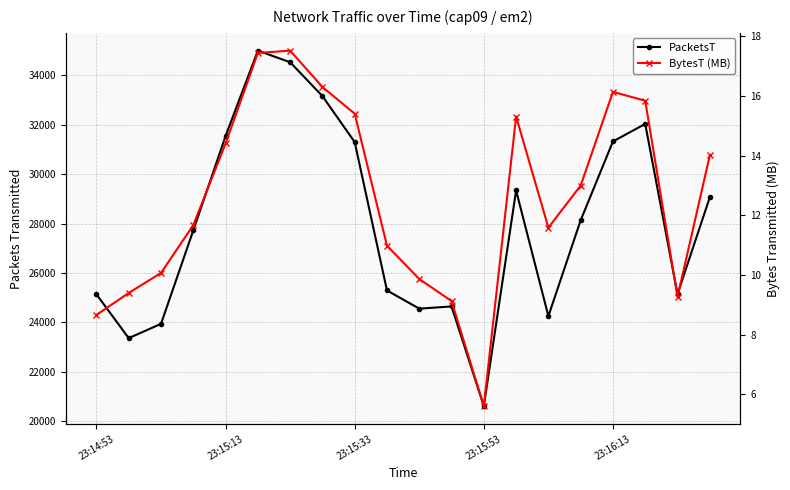

List the series in order of their overall mean, lowest first.

BytesT (MB), PacketsT